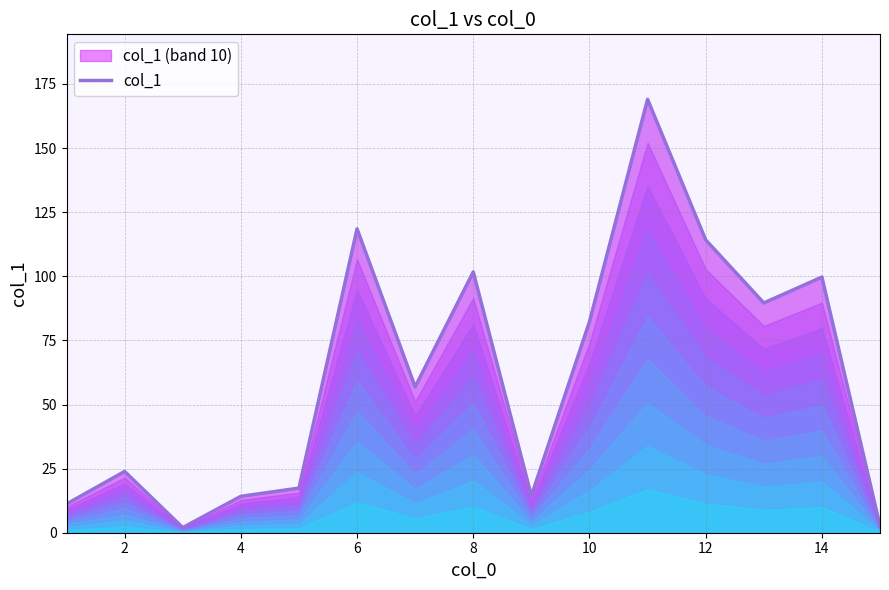

What is the sum of all values?

917.7